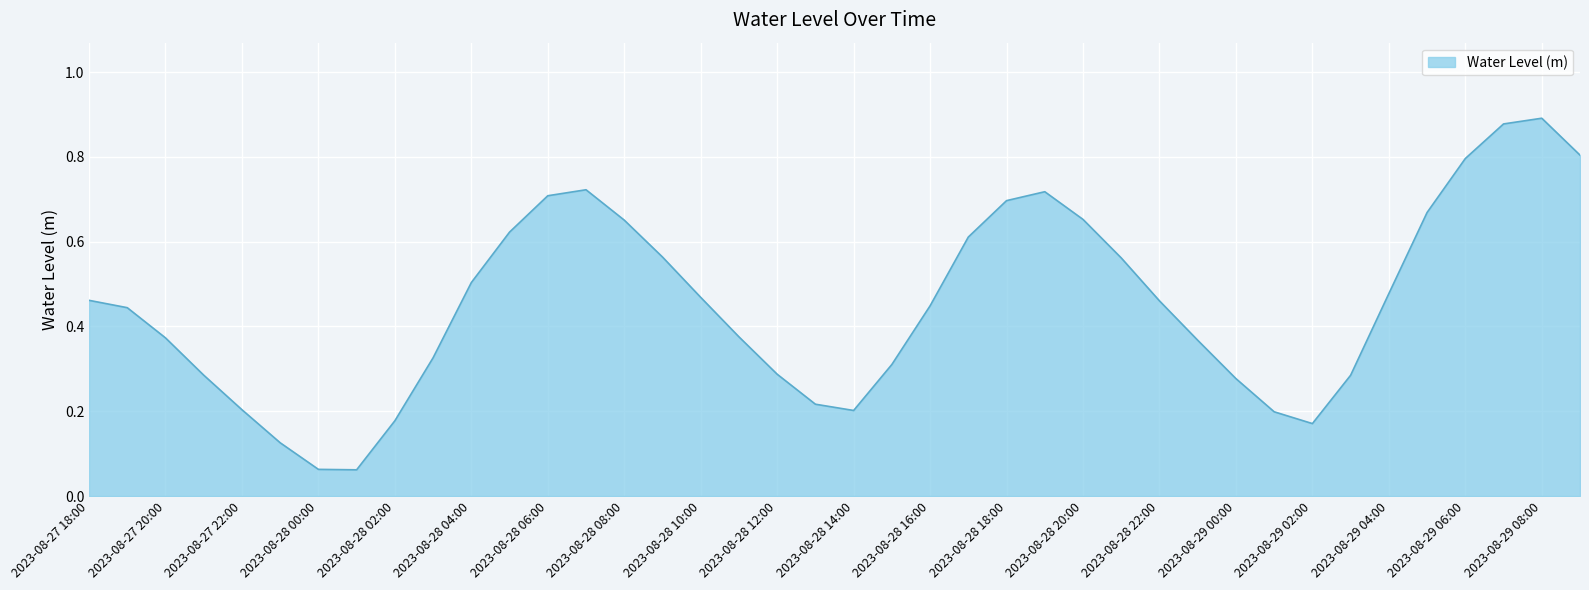

What is the difference between the maximum and minimum values?

0.8